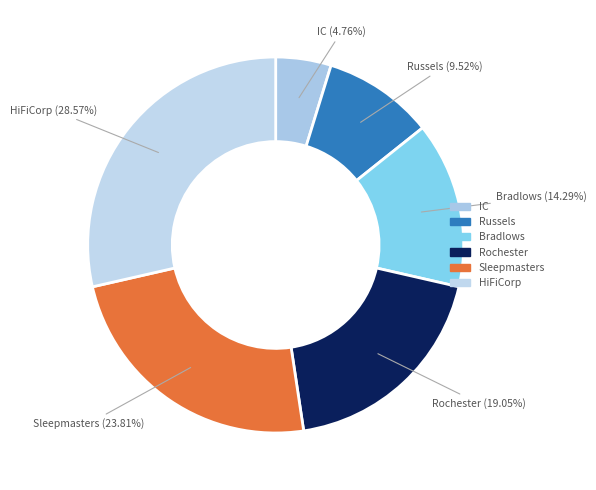

Is IC the majority of the pie?

No